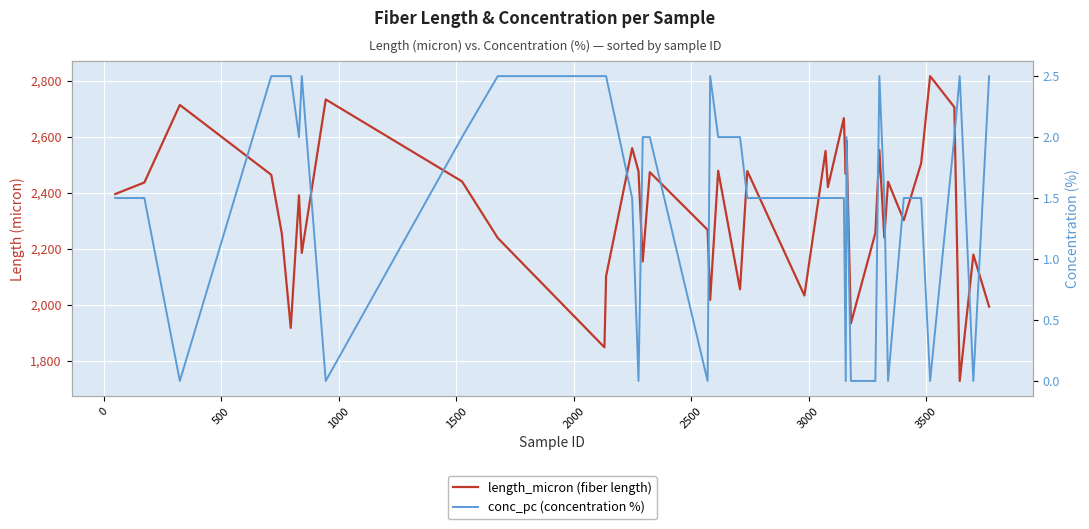

True or false: conc_pc (concentration %) has a value of -1.4 at 14.

False